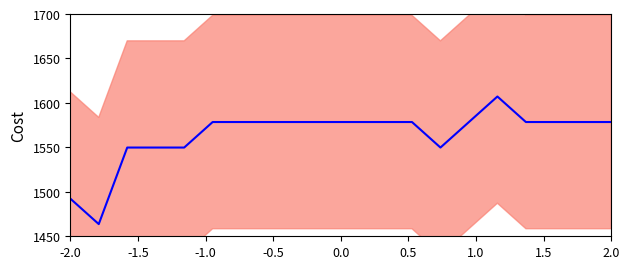

Is it true that the value at 1.0 is 856.8?

False